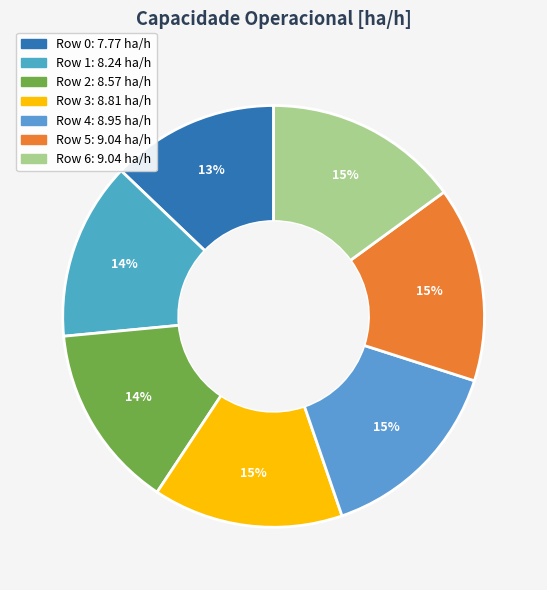

Is Row 3 the majority of the pie?

No